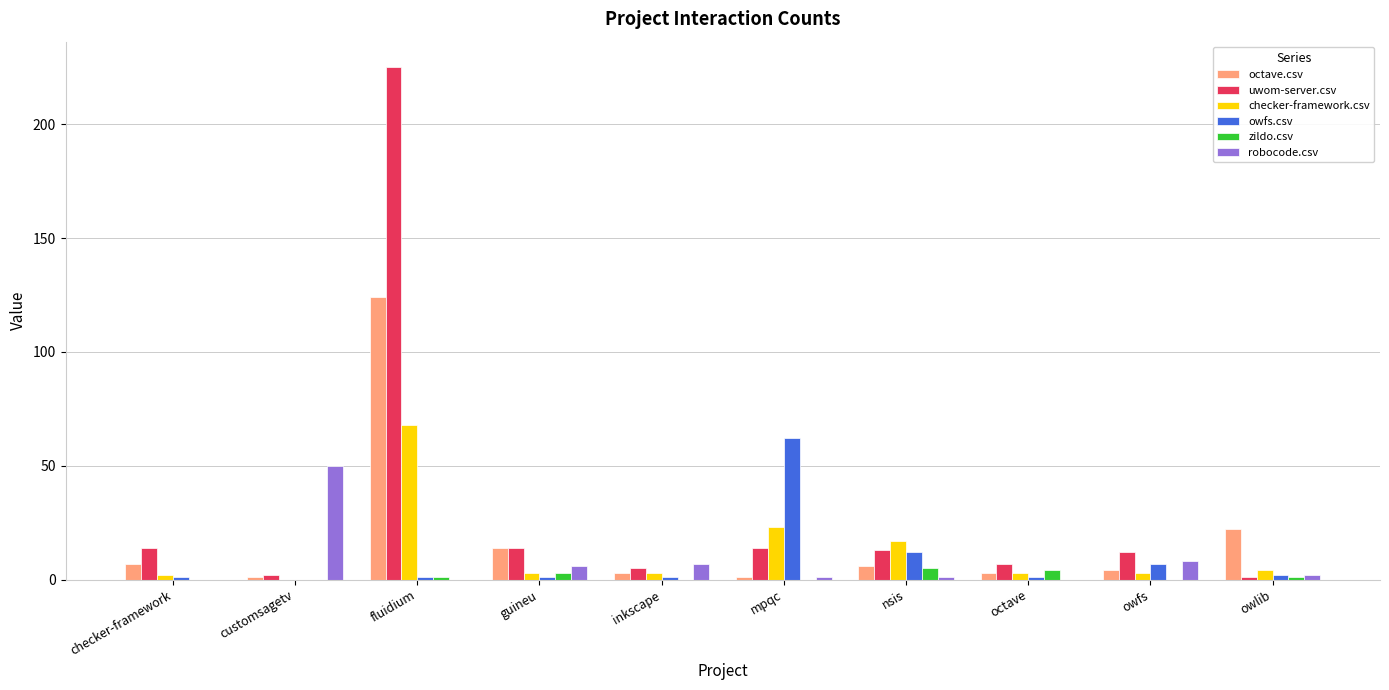

What are all the series names shown in the legend?

octave.csv, uwom-server.csv, checker-framework.csv, owfs.csv, zildo.csv, robocode.csv